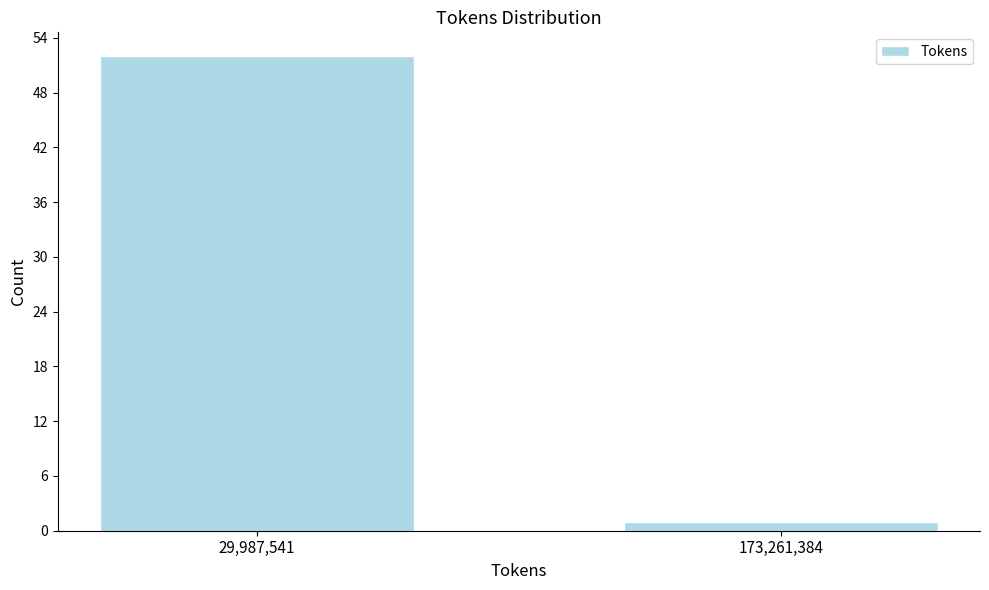

Reading left to right, extract all data points from this chart.

52	1